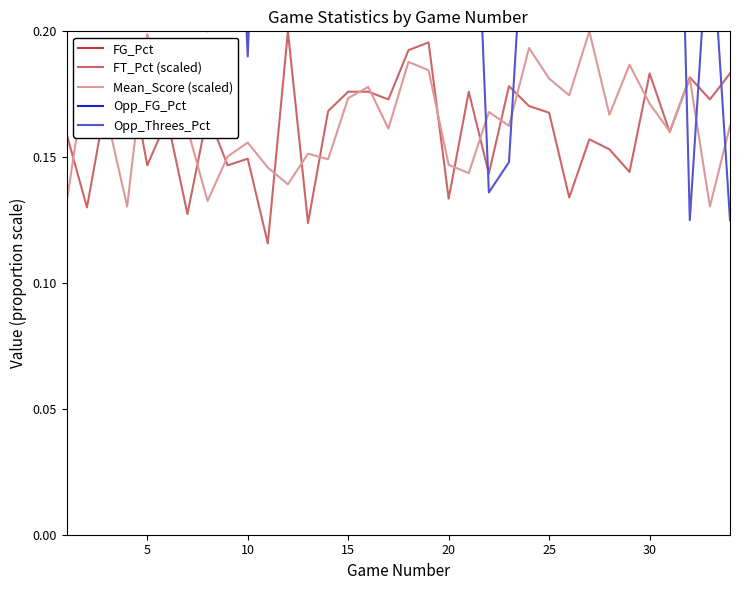

Is it true that Opp_FG_Pct equals 0.4 at 15?

True